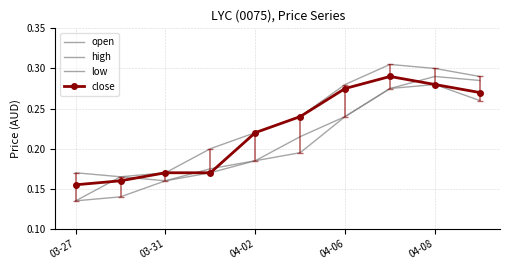

Which series has the largest range (max minus min)?

open